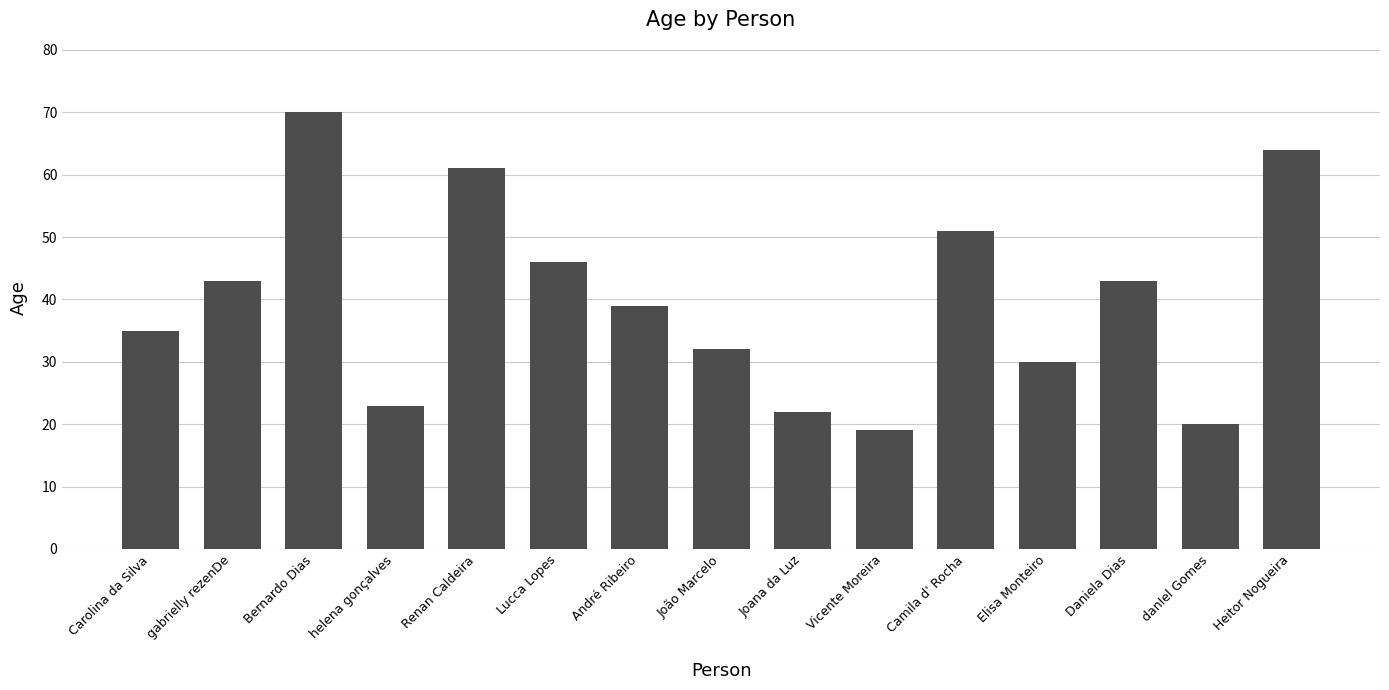

What is the value of the 3rd bar from the left?

70